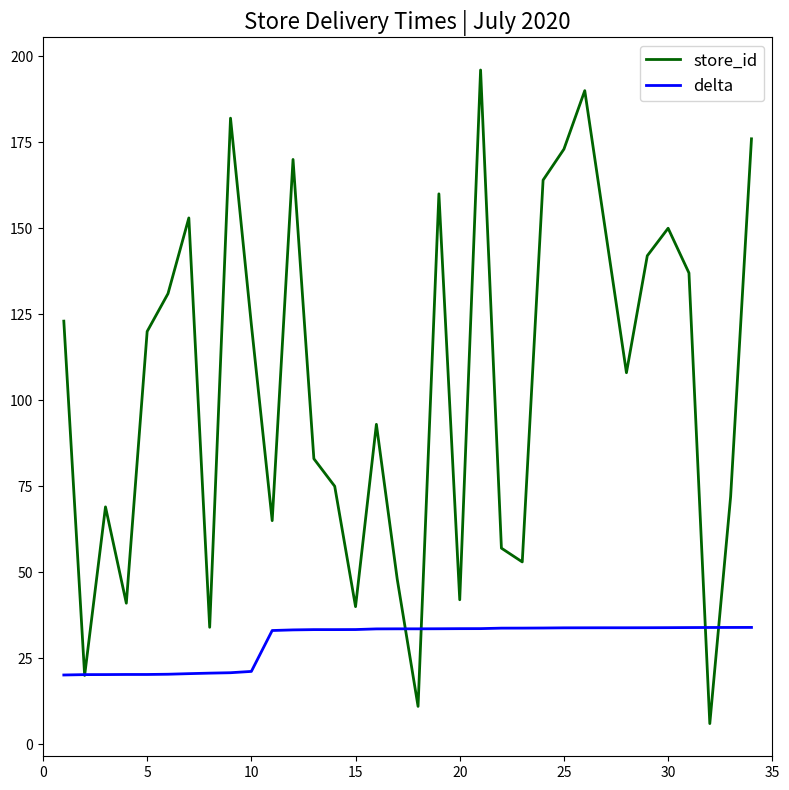

What is the minimum value shown in the chart?

6.0